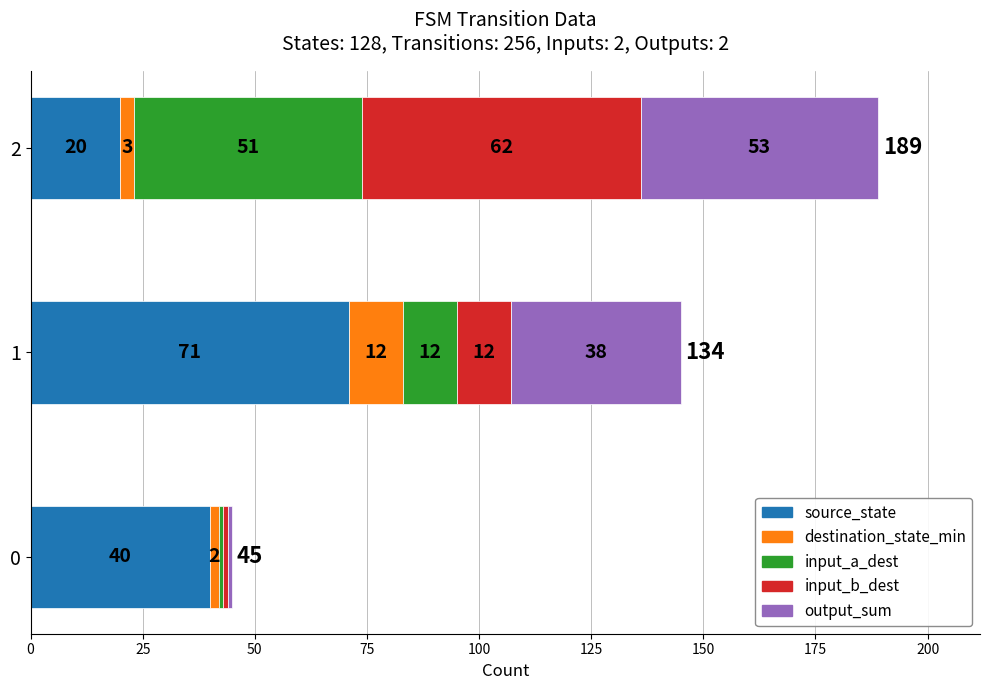

What is the total value across all series at 0?

45